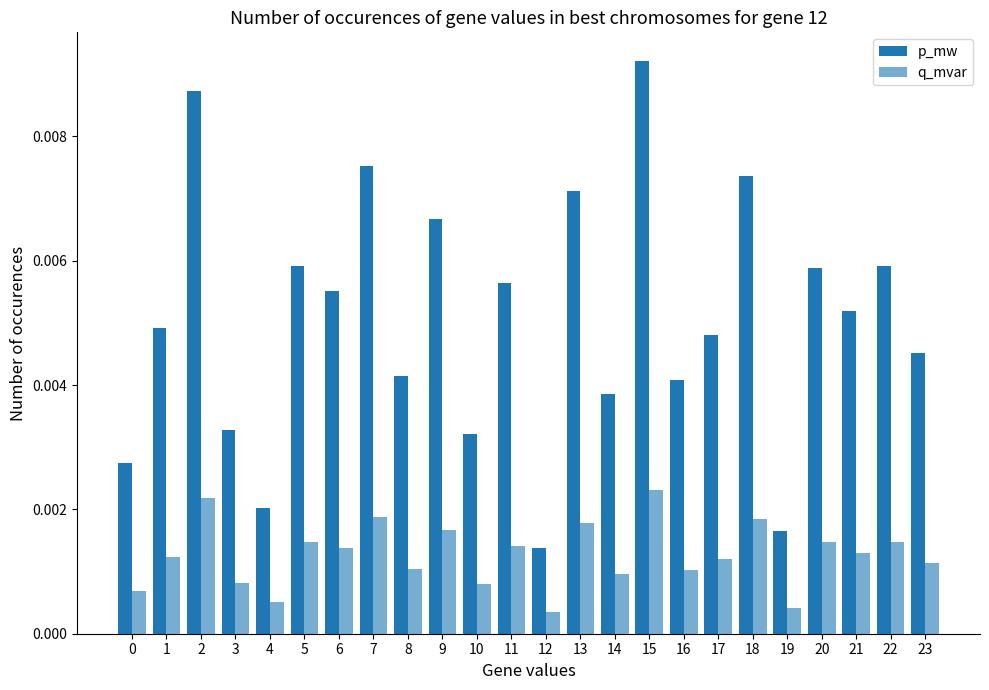

How many p_mw values are between 0 and 1?

24